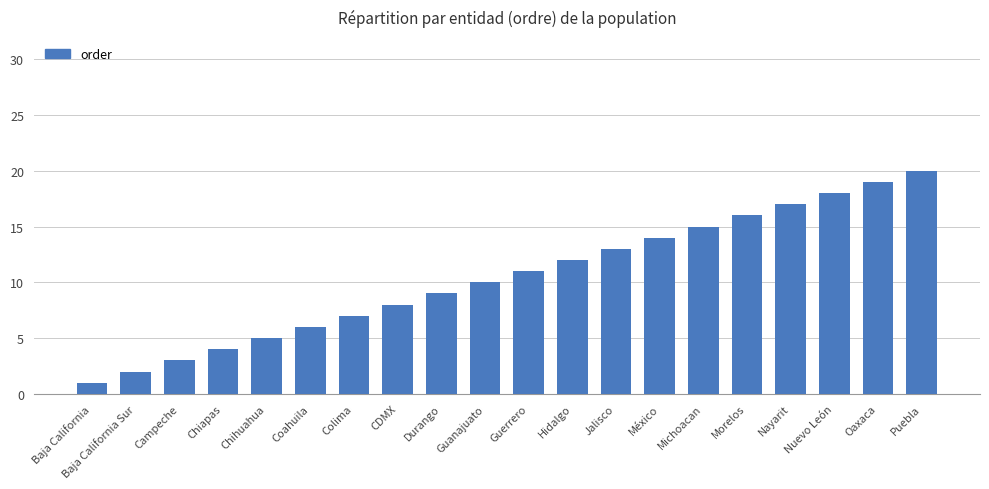

What is the label of the 4th bar from the right?

Nayarit